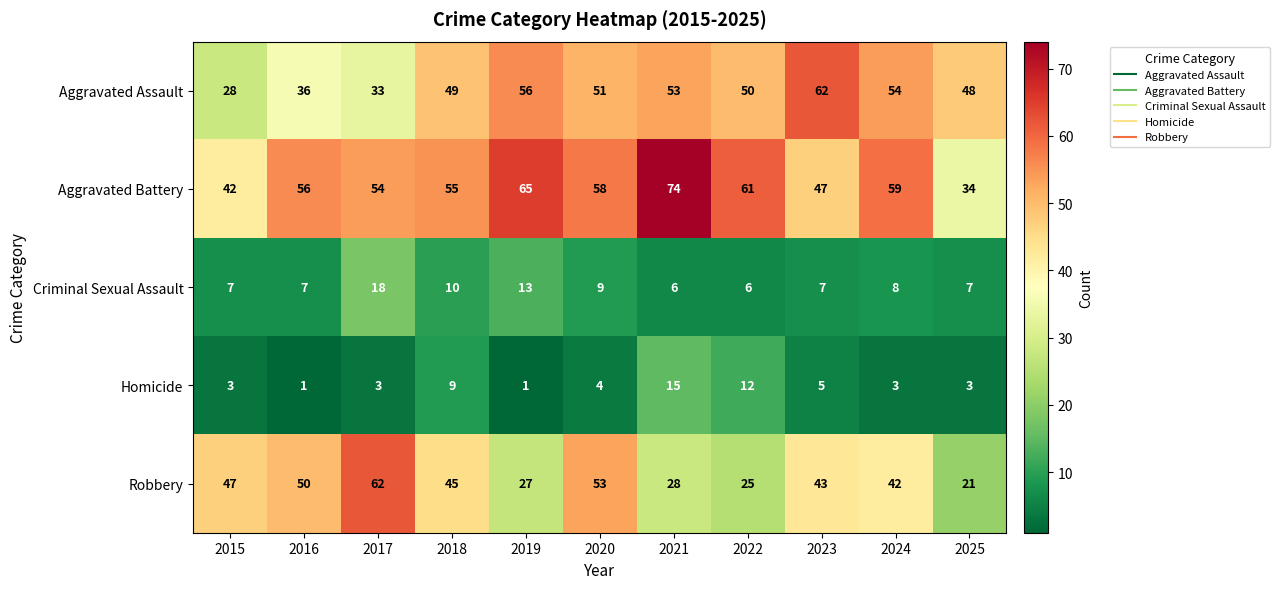

What is the smallest value displayed?

1